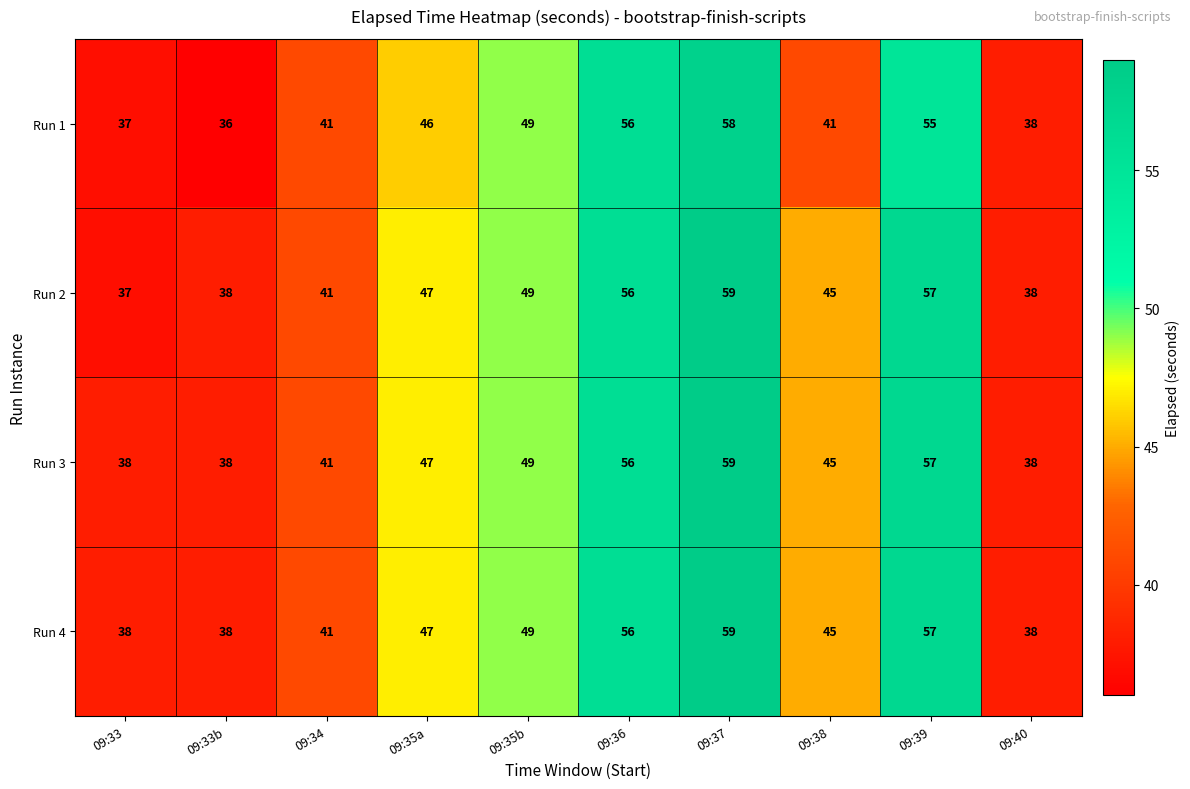

At which category is the sum across all series the highest?

09:37